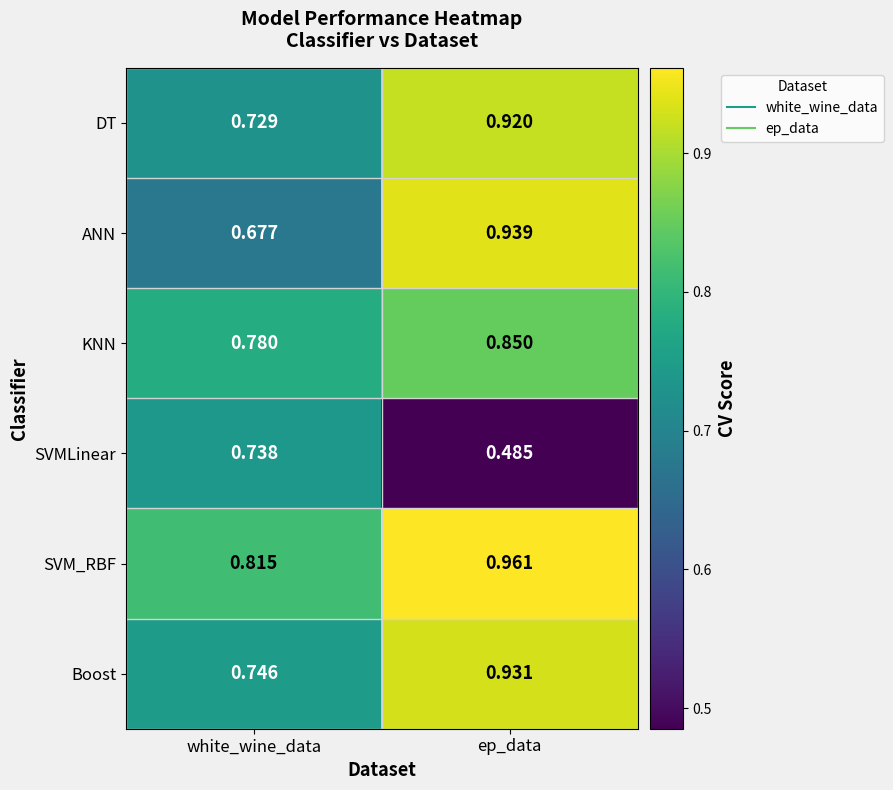

At how many categories does at least one series exceed 0?

2